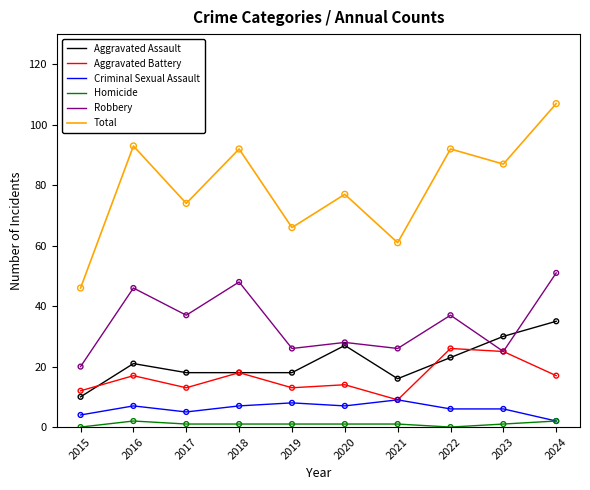

Which series has the largest range (max minus min)?

Total